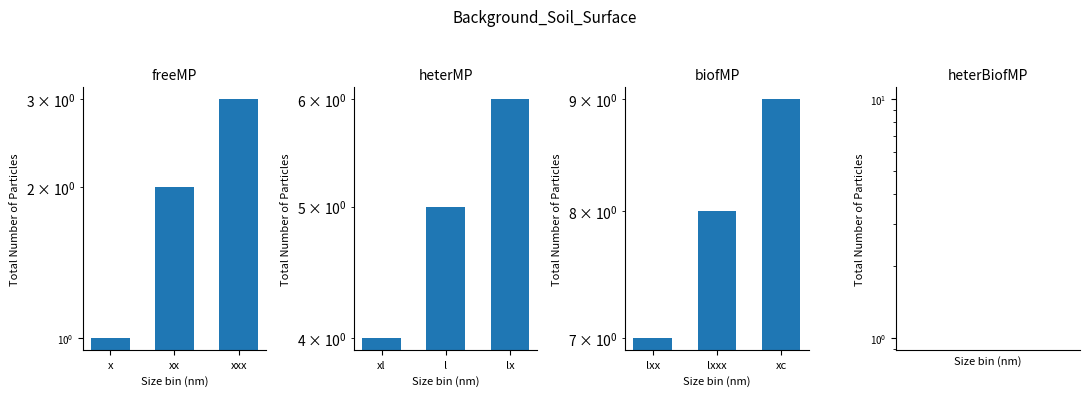

What is the maximum value shown in the chart?

9